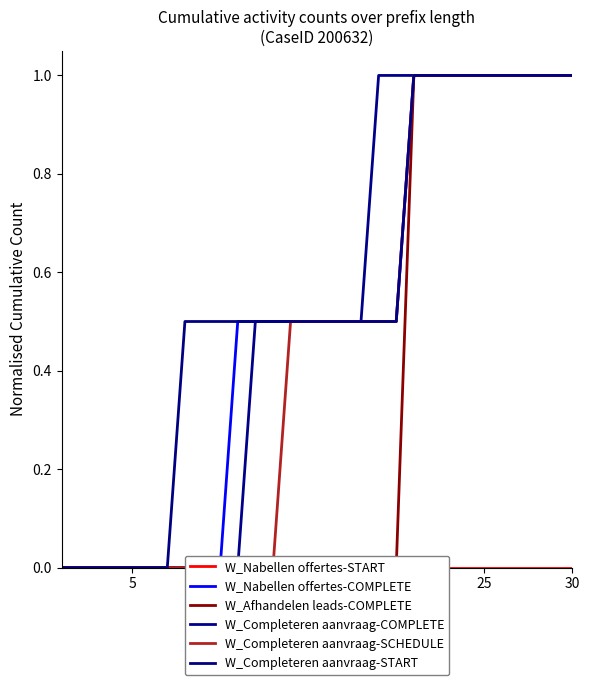

Reading left to right, extract all data points from this chart.

W_Nabellen offertes-START: 0.0	0.0	0.0	0.0	0.0	0.0	0.0	0.0	0.0	0.0	0.0	0.0	0.0	0.0	0.0	0.0	0.0	0.0	0.0	0.0	0.0	0.0	0.0	0.0	0.0	0.0	0.0	0.0	0.0	0.0
W_Nabellen offertes-COMPLETE: 0.0	0.0	0.0	0.0	0.0	0.0	0.0	0.0	0.0	0.0	0.5	0.5	0.5	0.5	0.5	0.5	0.5	0.5	0.5	0.5	1.0	1.0	1.0	1.0	1.0	1.0	1.0	1.0	1.0	1.0
W_Afhandelen leads-COMPLETE: 0.0	0.0	0.0	0.0	0.0	0.0	0.0	0.0	0.0	0.0	0.0	0.0	0.0	0.0	0.0	0.0	0.0	0.0	0.0	0.0	1.0	1.0	1.0	1.0	1.0	1.0	1.0	1.0	1.0	1.0
W_Completeren aanvraag-COMPLETE: 0.0	0.0	0.0	0.0	0.0	0.0	0.0	0.0	0.0	0.0	0.0	0.5	0.5	0.5	0.5	0.5	0.5	0.5	1.0	1.0	1.0	1.0	1.0	1.0	1.0	1.0	1.0	1.0	1.0	1.0
W_Completeren aanvraag-SCHEDULE: 0.0	0.0	0.0	0.0	0.0	0.0	0.0	0.0	0.0	0.0	0.0	0.0	0.0	0.5	0.5	0.5	0.5	0.5	0.5	0.5	1.0	1.0	1.0	1.0	1.0	1.0	1.0	1.0	1.0	1.0
W_Completeren aanvraag-START: 0.0	0.0	0.0	0.0	0.0	0.0	0.0	0.5	0.5	0.5	0.5	0.5	0.5	0.5	0.5	0.5	0.5	0.5	0.5	0.5	1.0	1.0	1.0	1.0	1.0	1.0	1.0	1.0	1.0	1.0